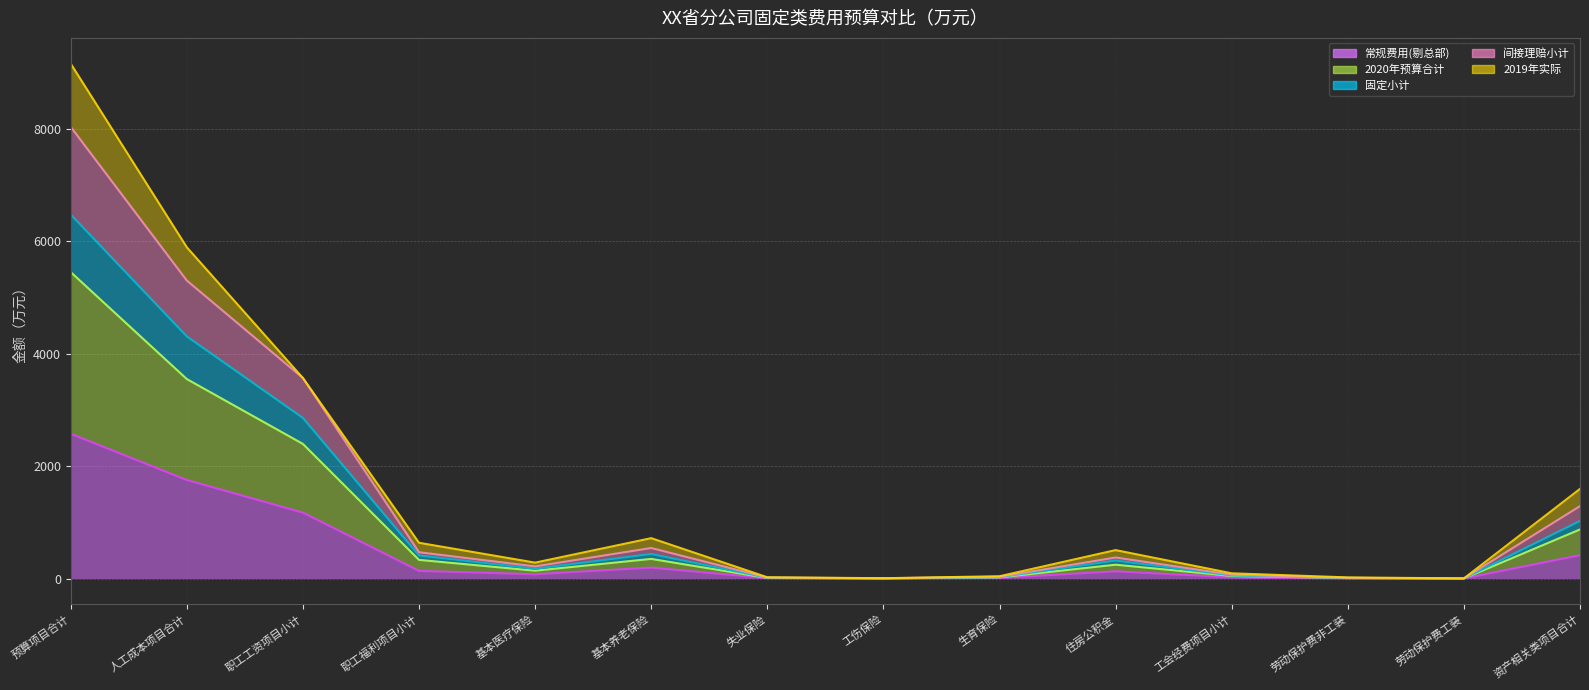

What position from the left is 失业保险?

7